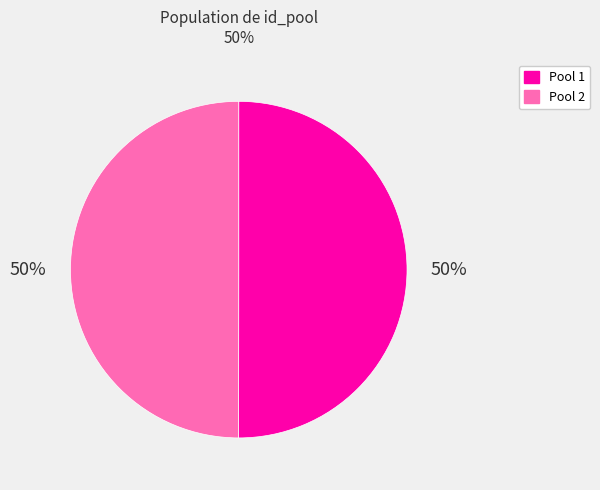

To the nearest percent, what is the average slice percentage?

50%